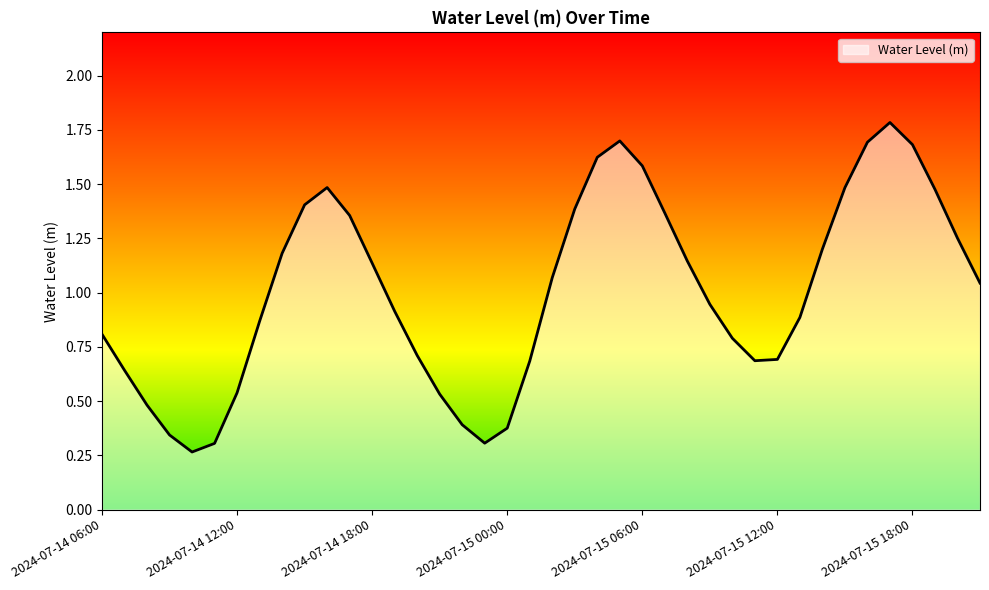

Is this an area chart (filled region under the line)?

Yes